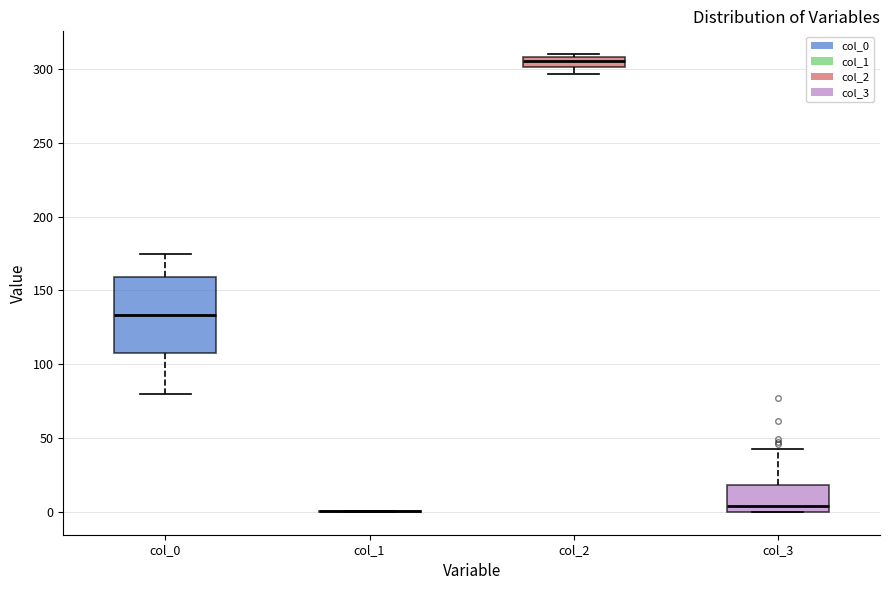

Which box is the tallest, from its lower edge to its upper edge?

col_0